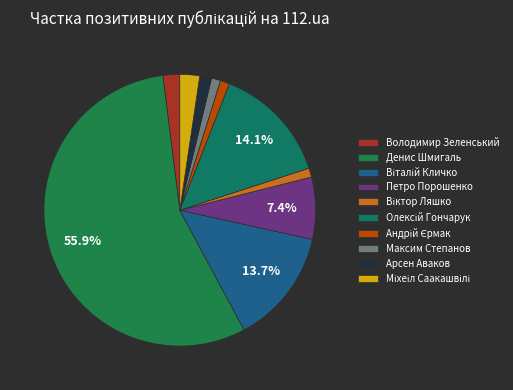

Does Денис Шмигаль account for over 50% of the chart?

Yes